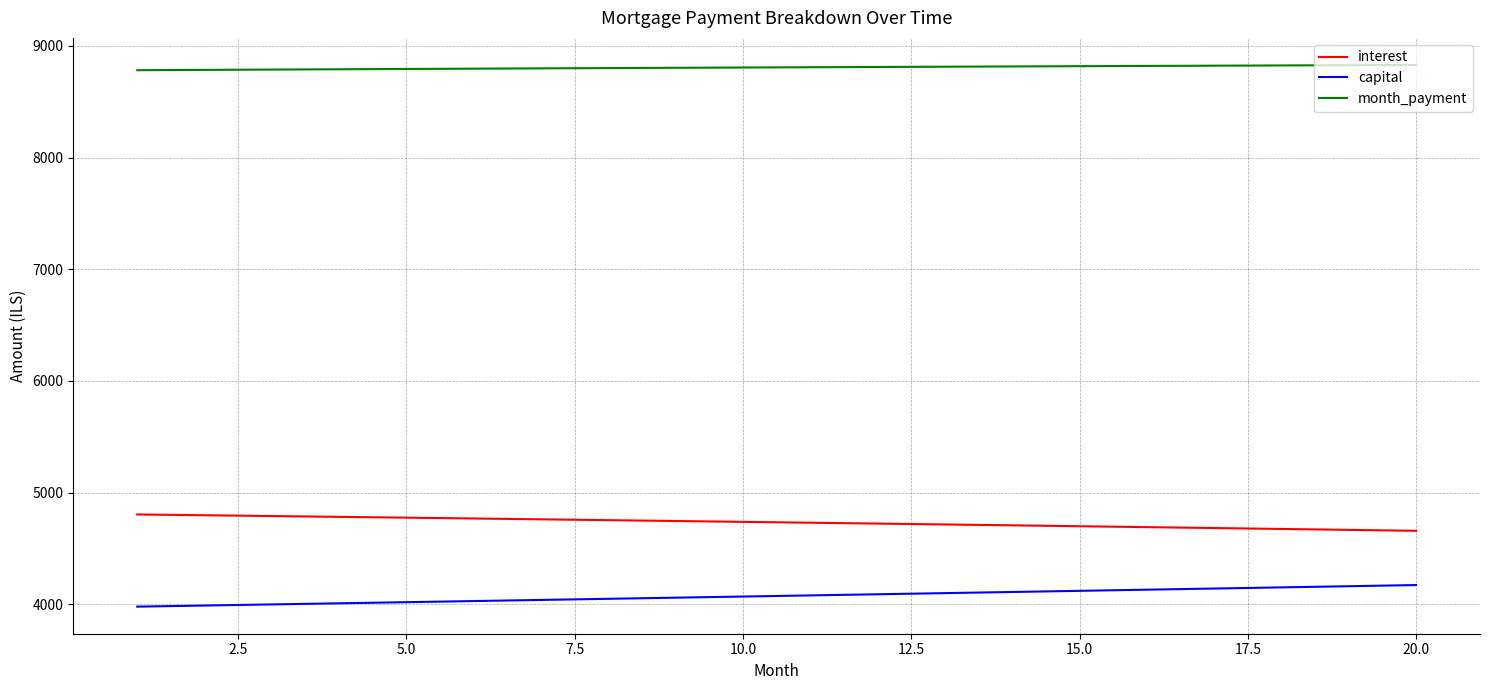

What is the difference between the maximum and minimum values in the interest series?

146.4